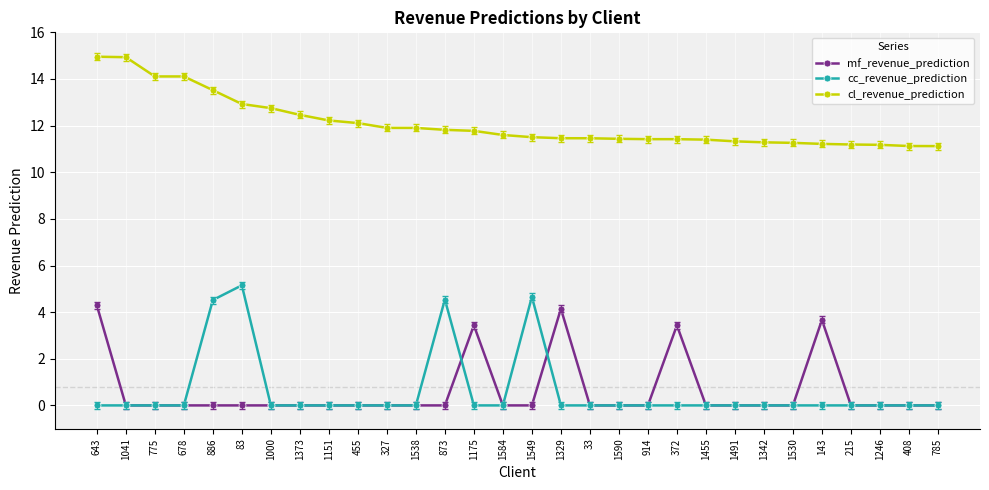

At which category is the sum across all series the highest?

643